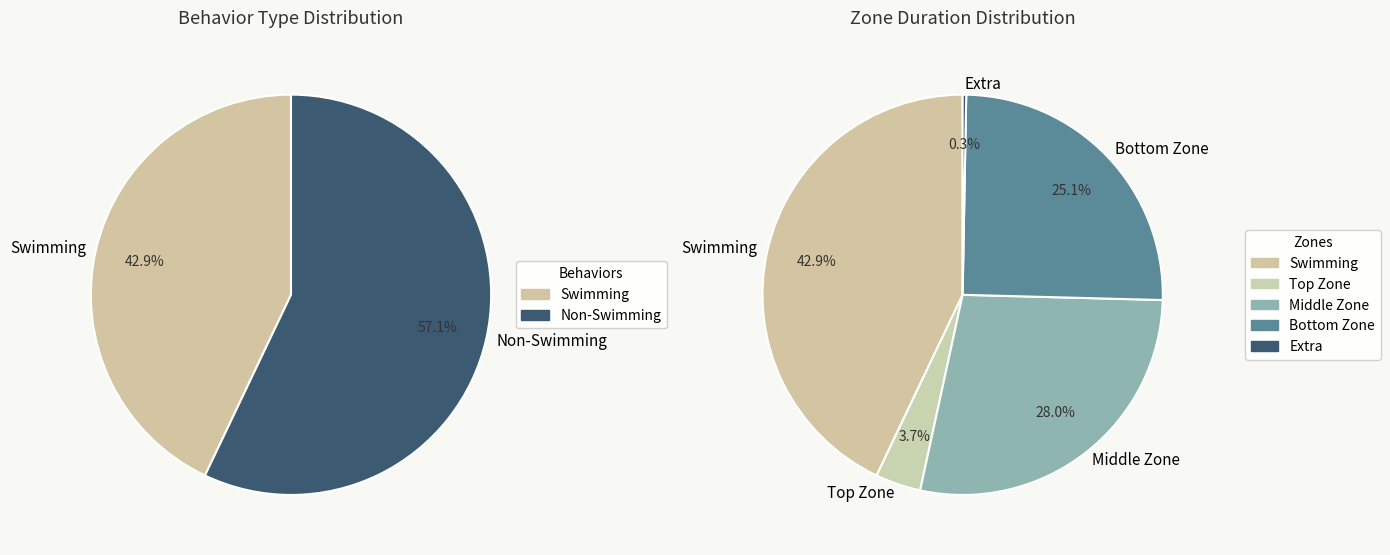

Which has a higher value, Swimming or MiddleRight?

Swimming